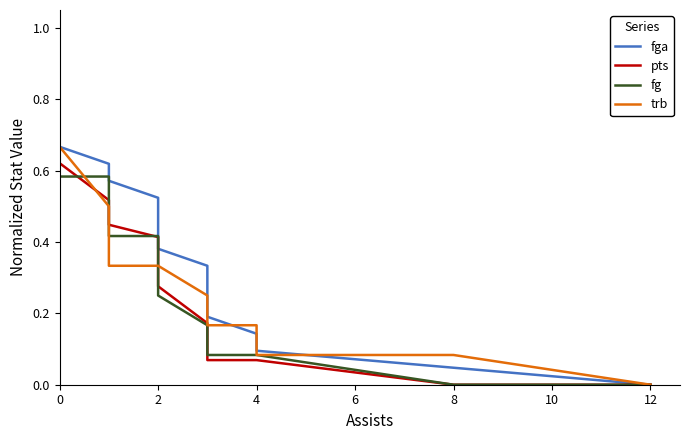

What are all the series names shown in the legend?

fga, pts, fg, trb